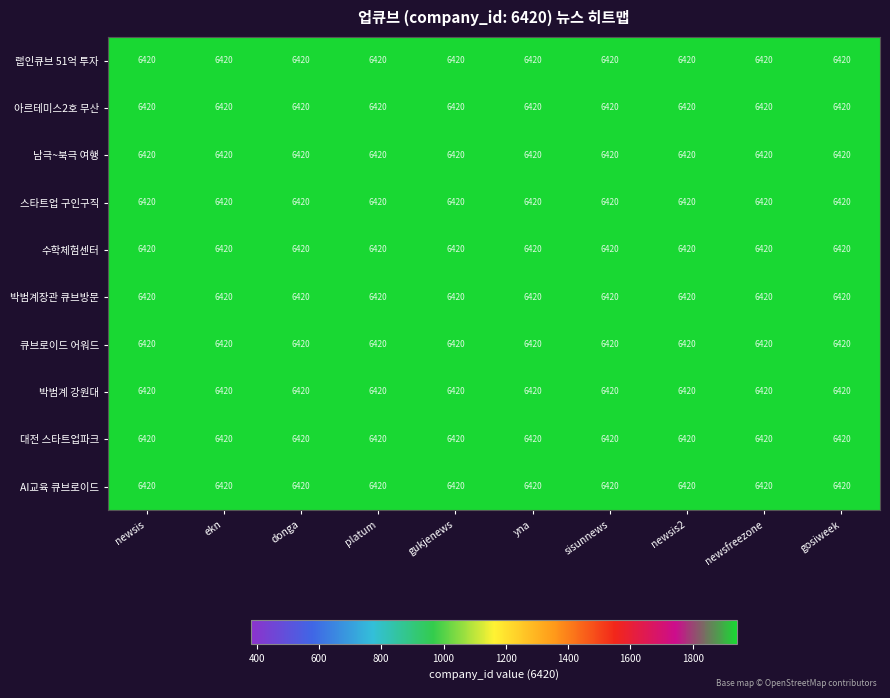

At how many categories does at least one series exceed 6252?

10